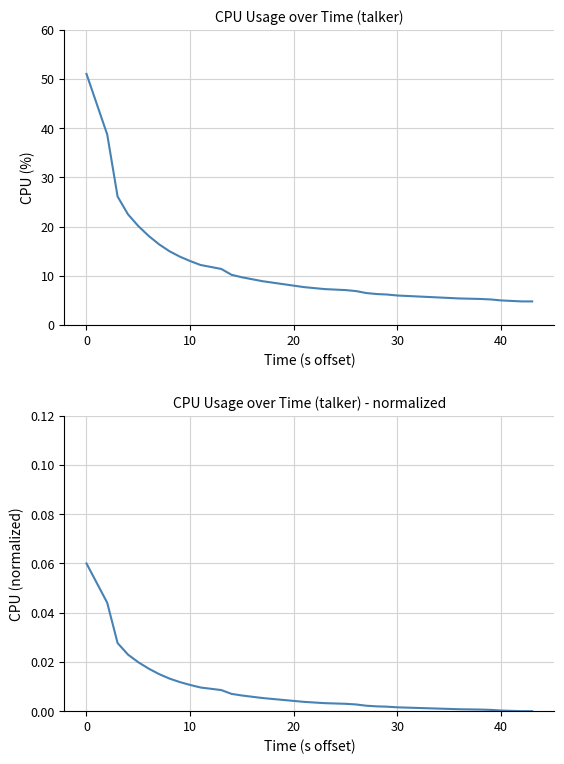

How many values in the cpu series are below 7?

17